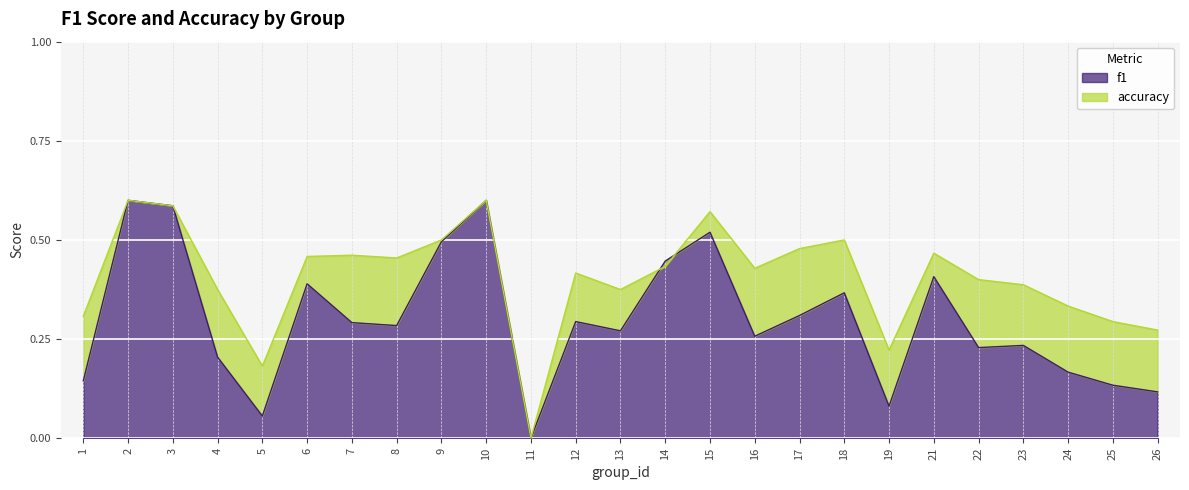

What is the average value of the accuracy series?

0.4